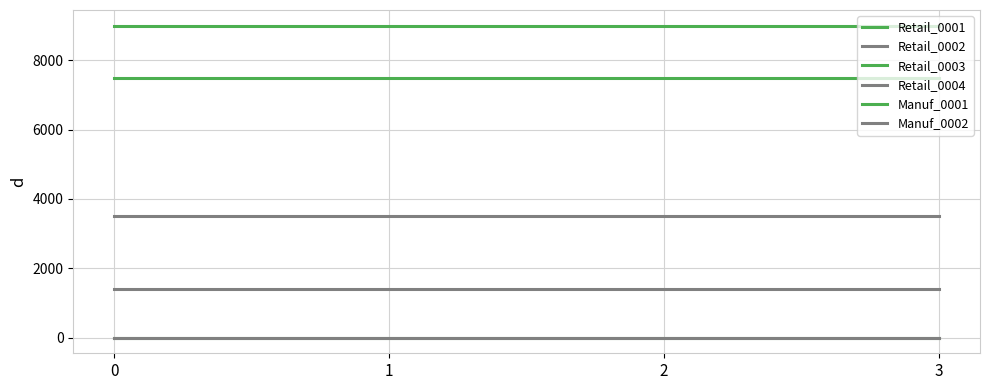

Does the chart have visible grid lines?

Yes